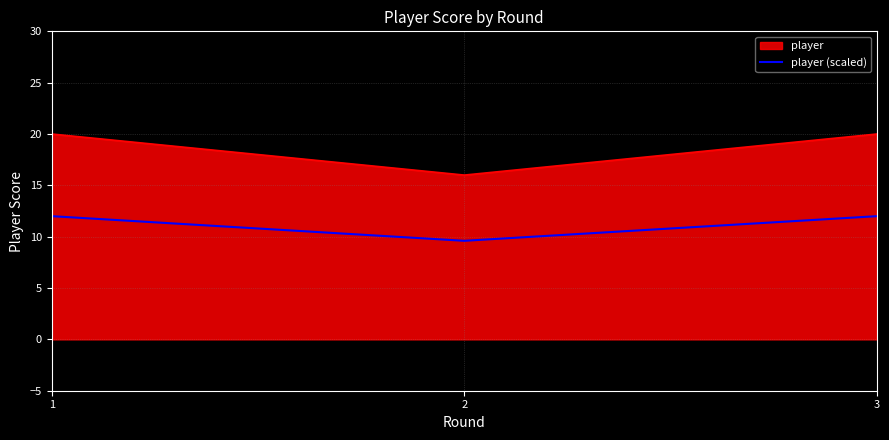

The value of player (scaled) at 3 is 16.7. True or false?

False